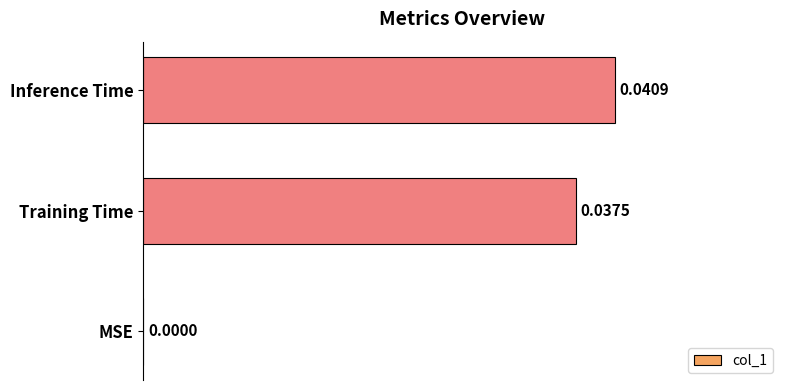

How many data points are above 0?

2